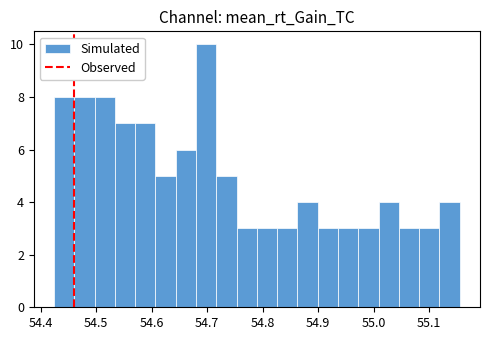

Around what value on the x-axis is the tallest bar? Give the approximate position of its centre, as read against the axis.

54.70